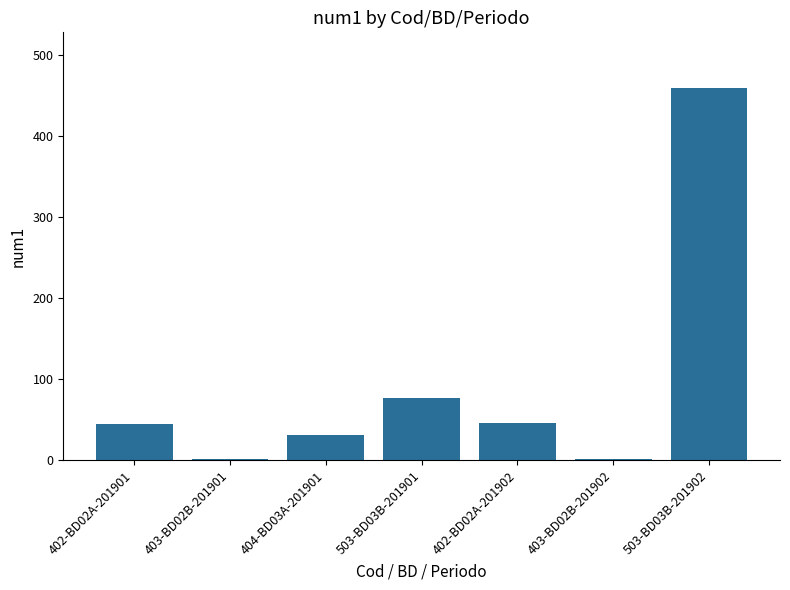

Where is the data nearest to the value 230?

503-BD03B-201901